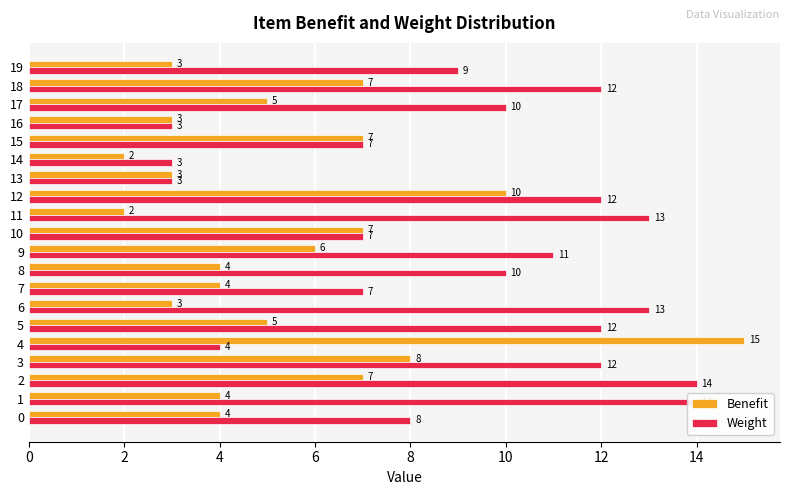

Which series has the largest total across all categories?

Weight